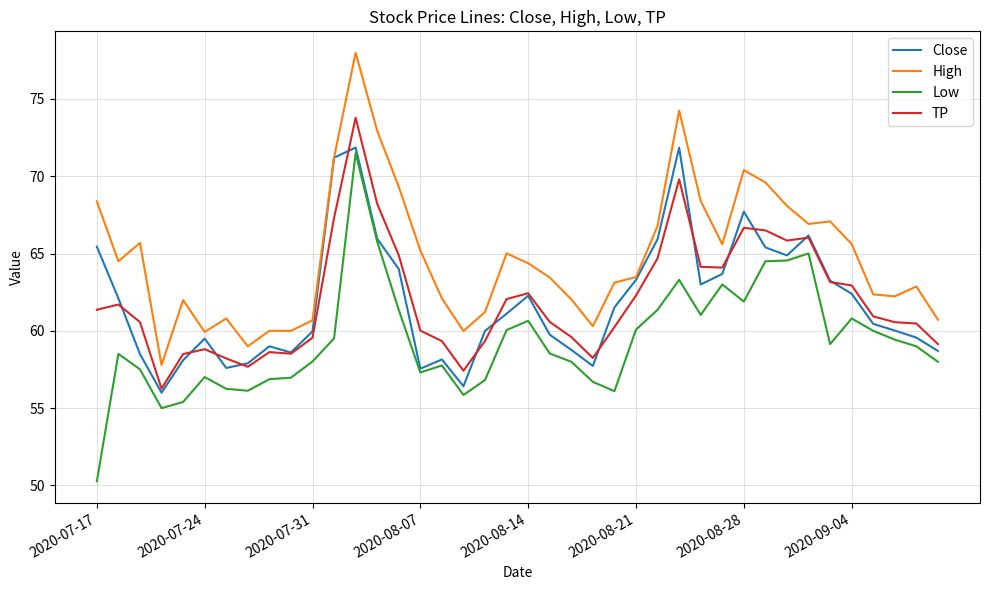

Which series has the largest total across all categories?

High